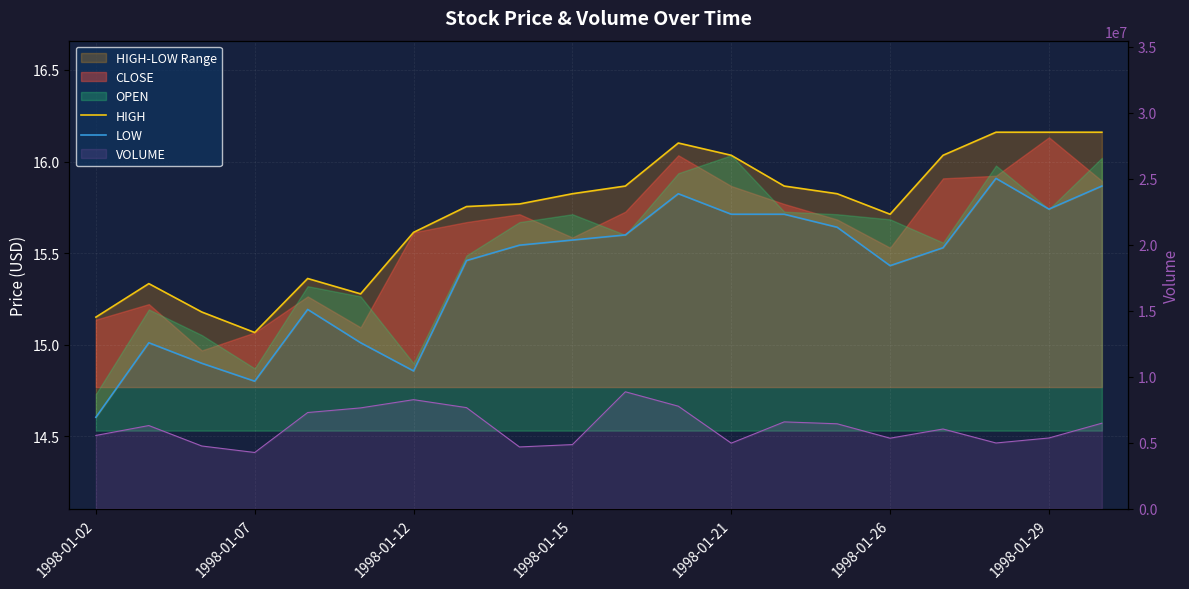

What is the value of the VOLUME line point at the 1st from the left?

5555792.0